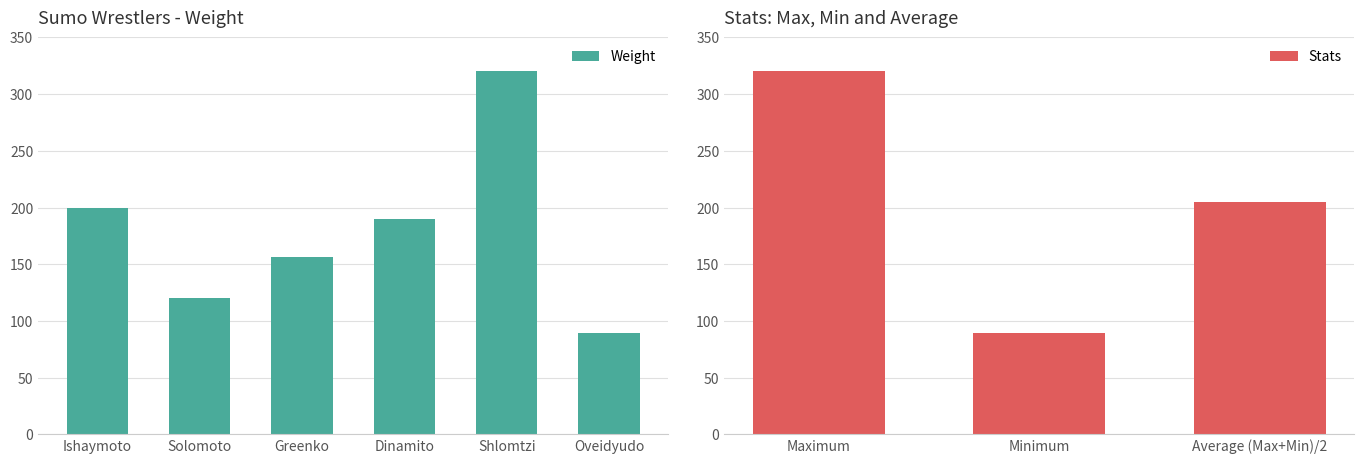

At which label is Weight closest to 204?

Ishaymoto